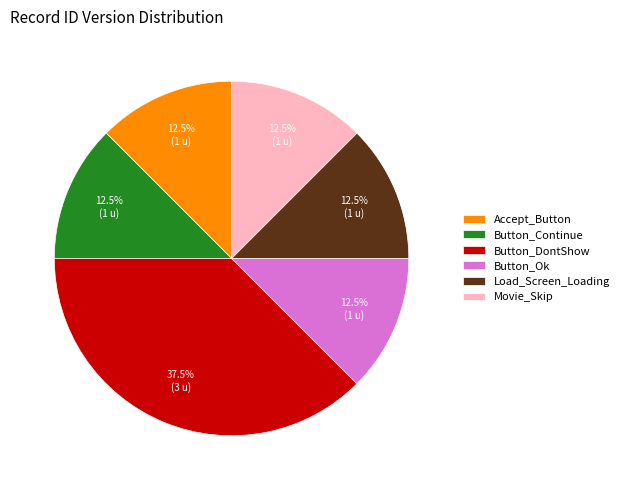

Which slice is the largest?

Button_DontShow